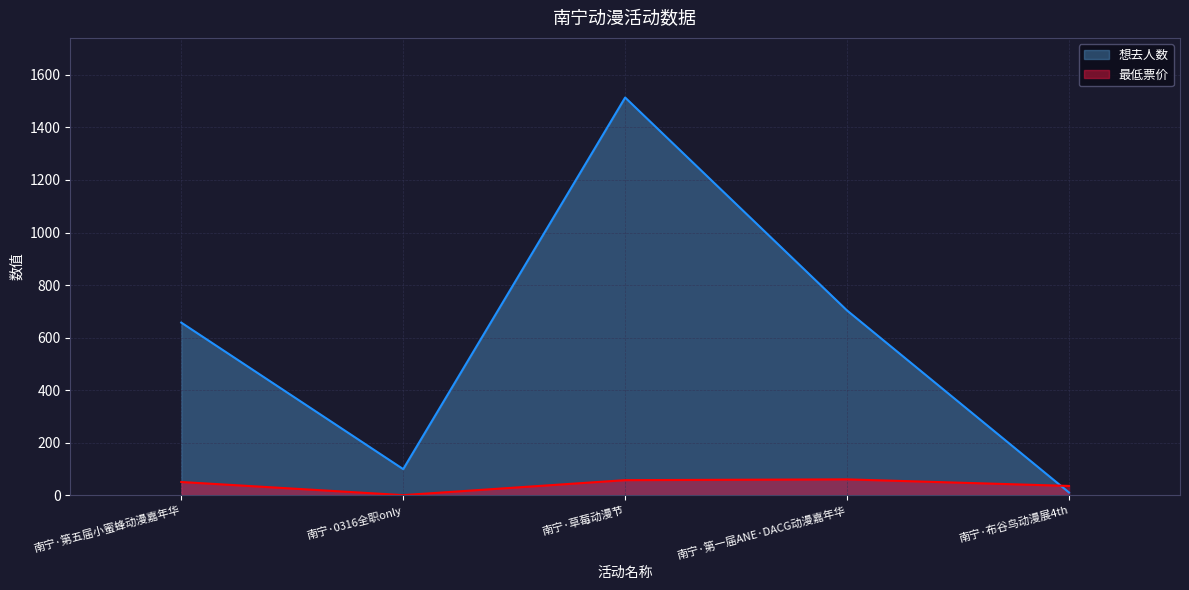

What is the label of the 3rd point from the right?

南宁·草莓动漫节